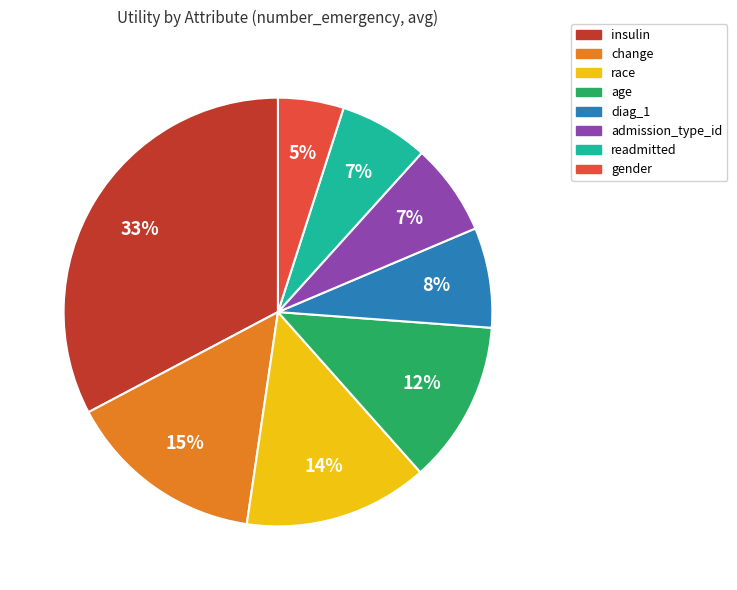

How many segments does this pie chart have?

8